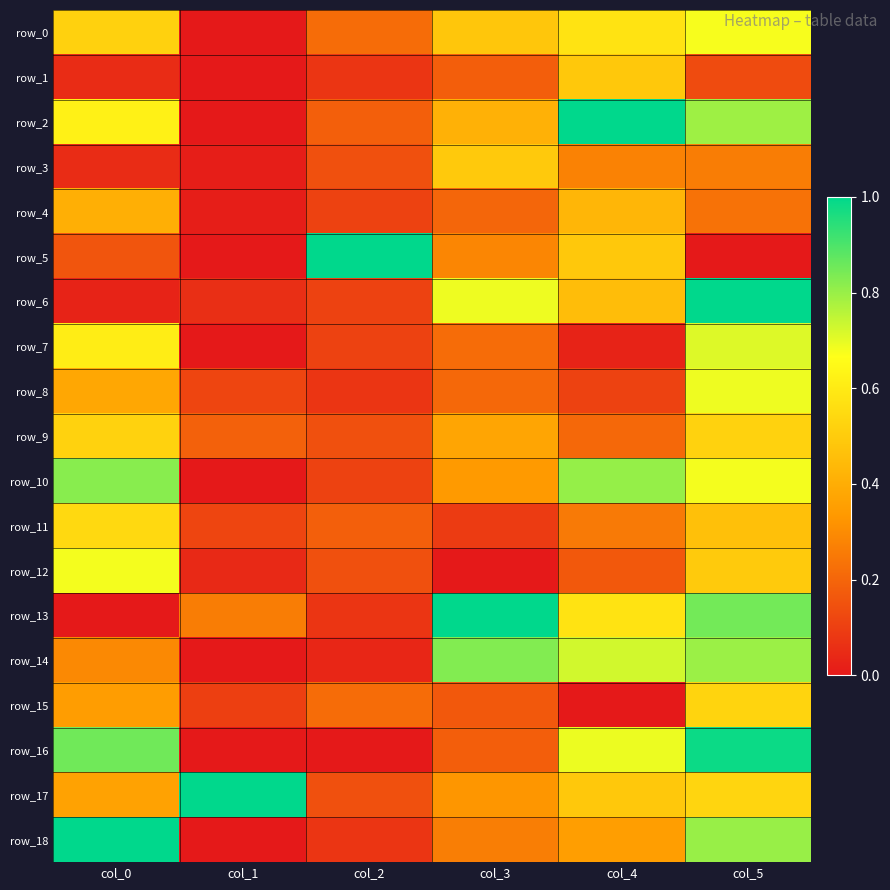

Which series has the largest range (max minus min)?

row_2